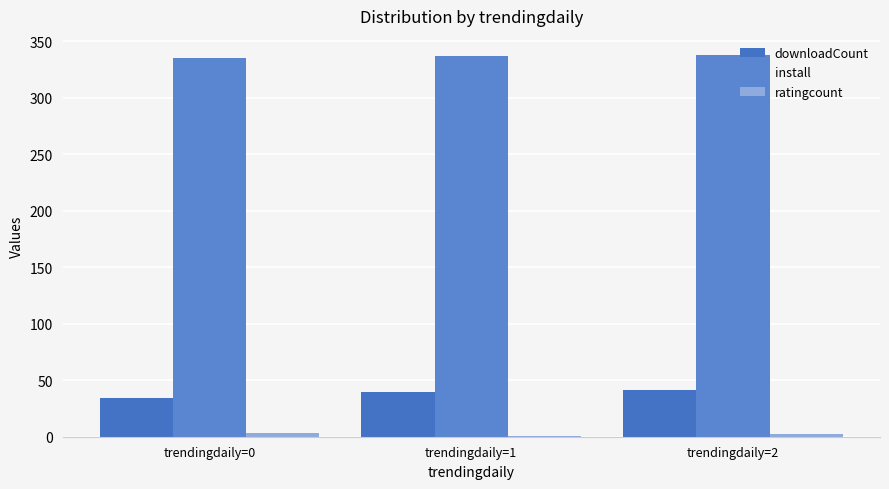

Is it true that downloadCount equals 40 at trendingdaily=1?

True